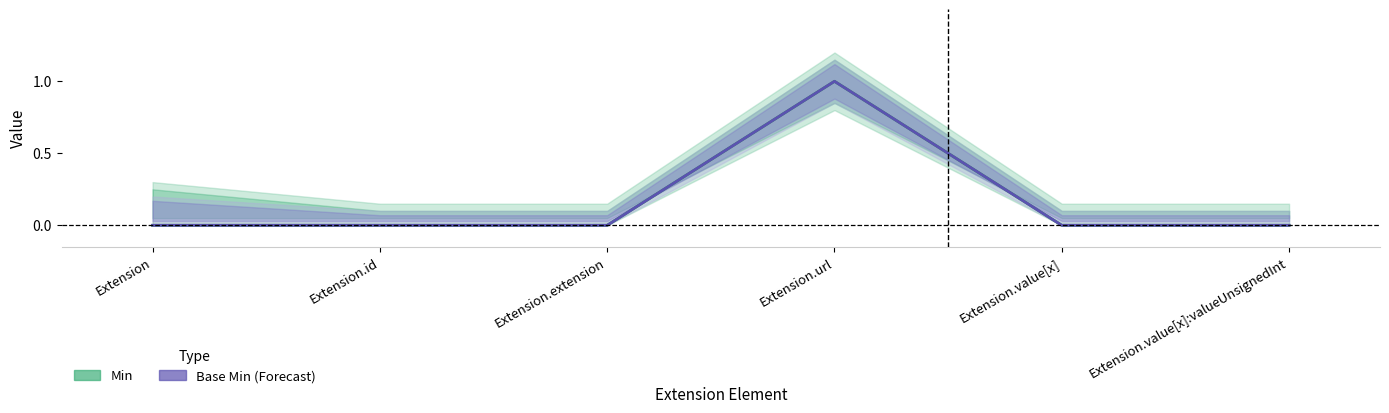

At which category is the sum across all series the highest?

Extension.url